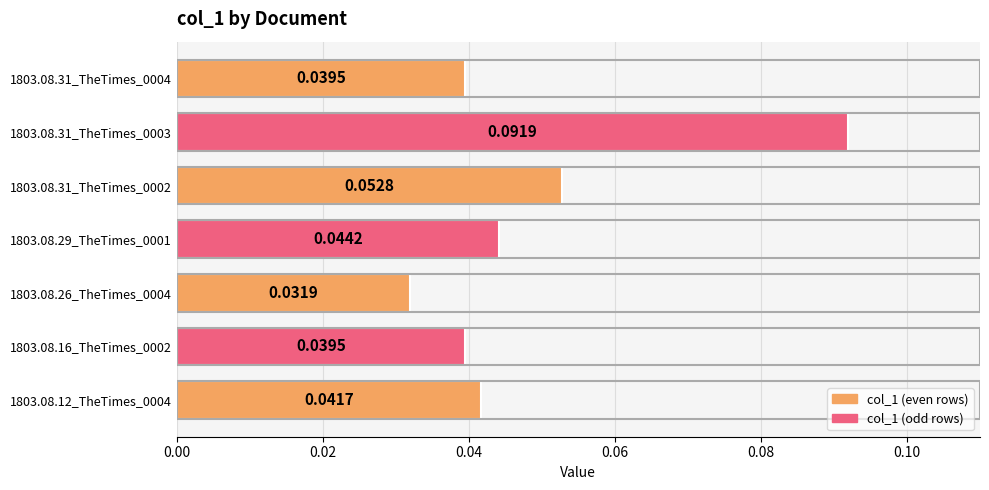

Between 1803.08.31_TheTimes_0003 and 1803.08.31_TheTimes_0004, which is larger?

1803.08.31_TheTimes_0003